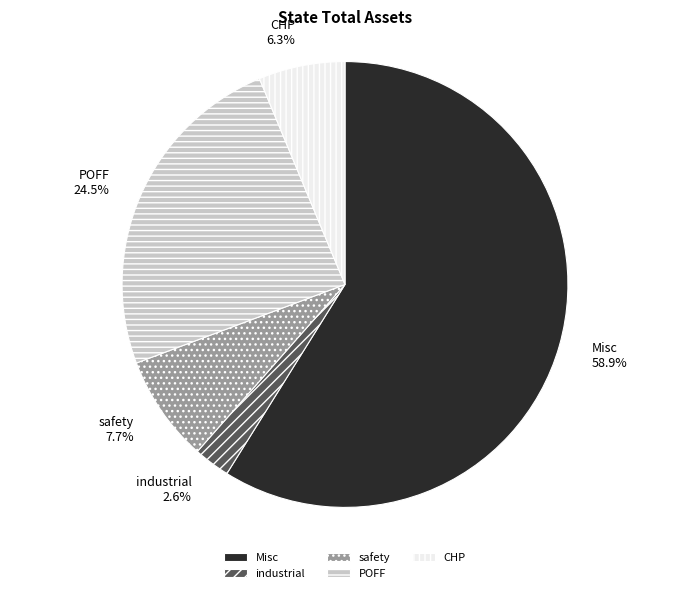

True or false: CHP accounts for 6% of the total.

True